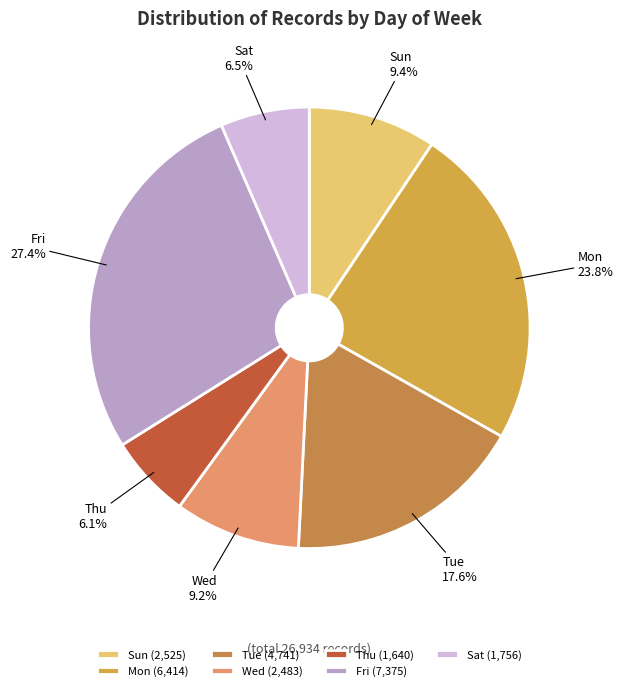

Which slice is the largest?

Fri